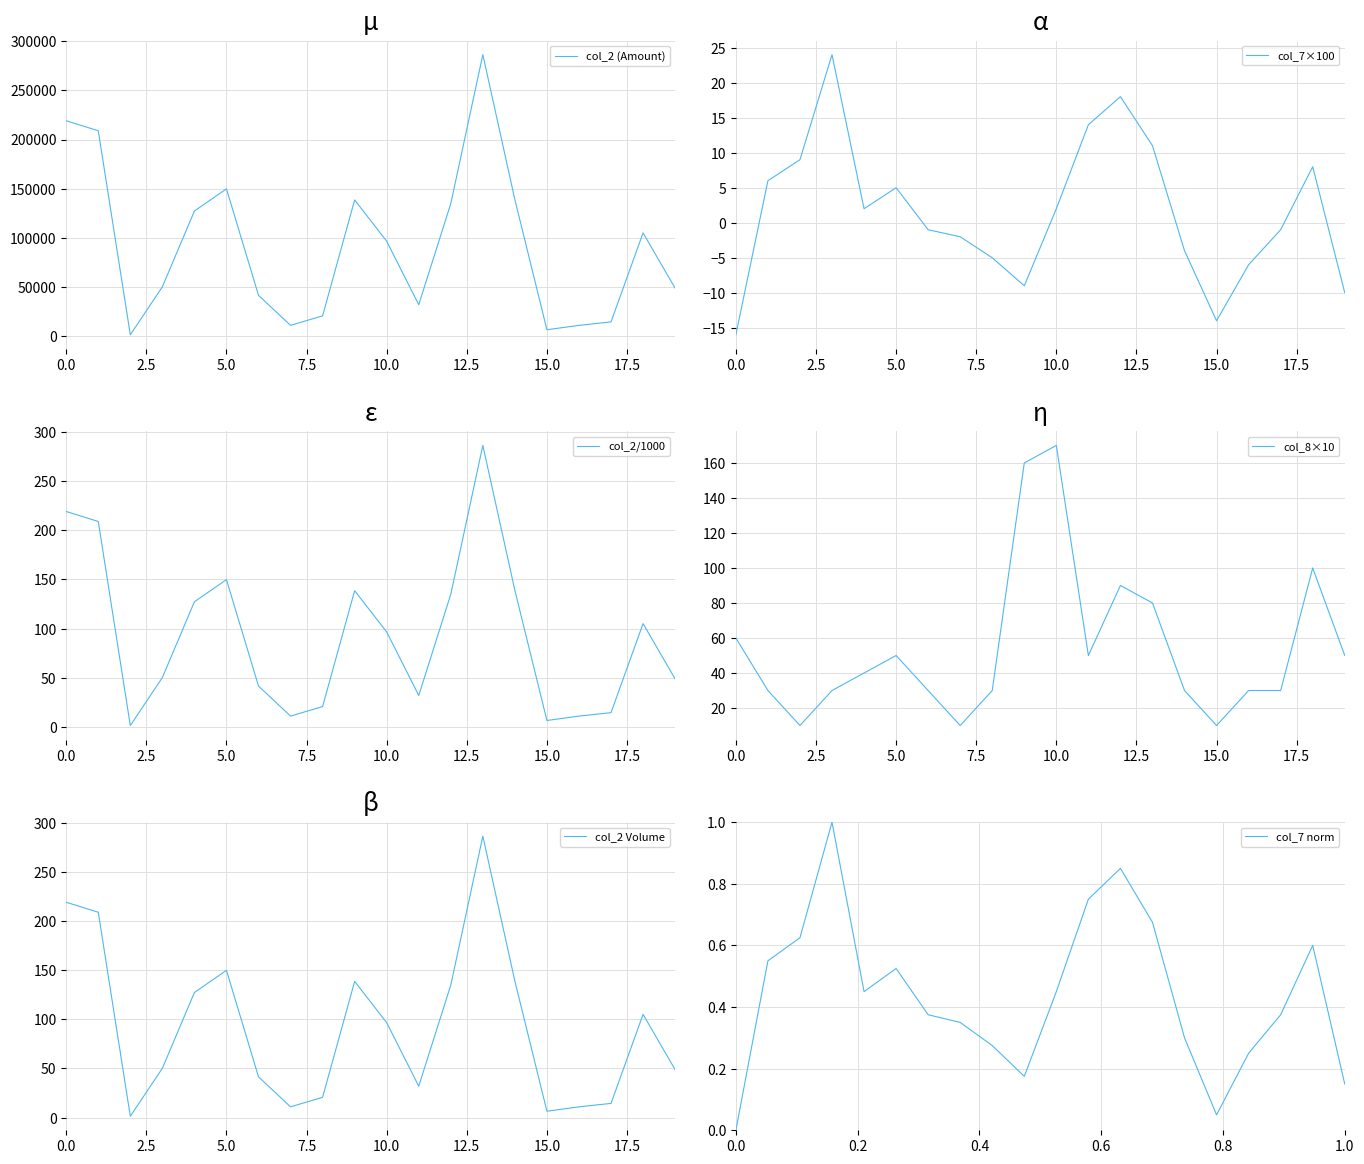

What is the minimum value shown in the chart?

-16.0